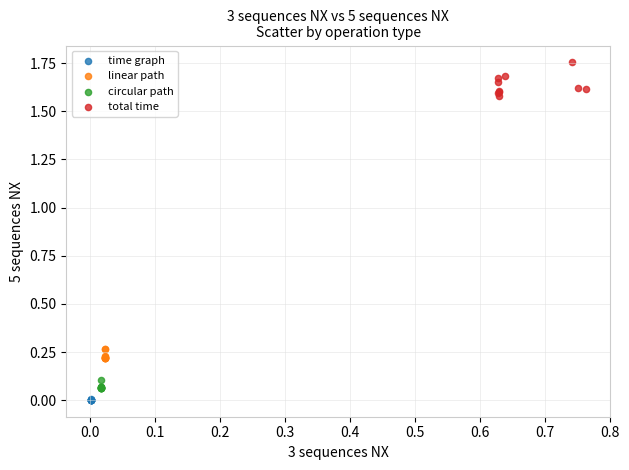

Which series has the largest Y range (max minus min)?

total time